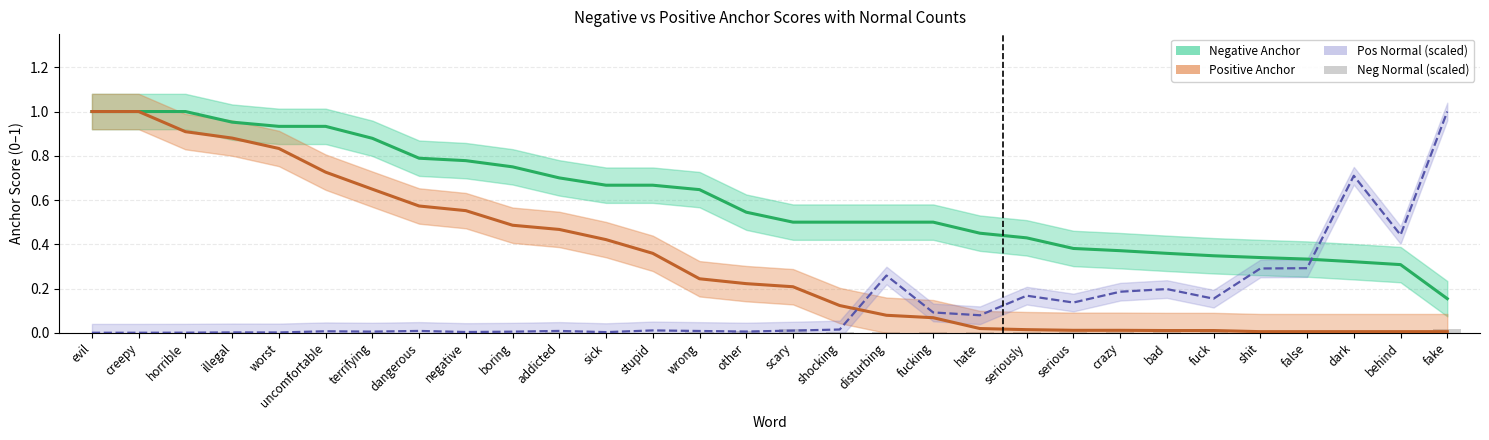

What is the label of the 28th bar from the right?

horrible